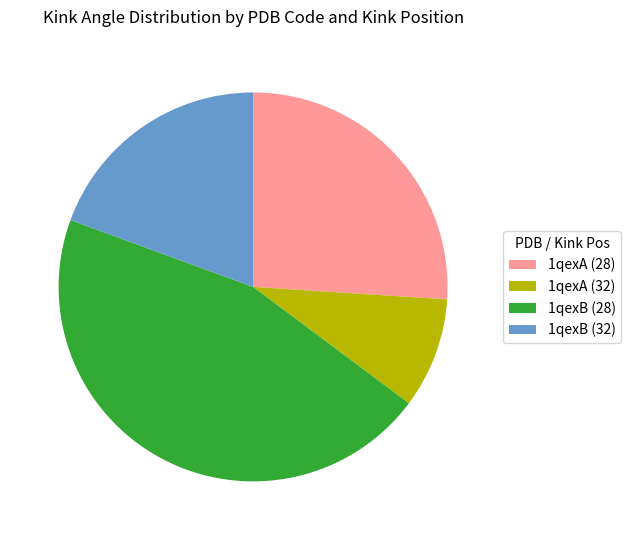

Is there any slice that represents more than half of the pie?

No